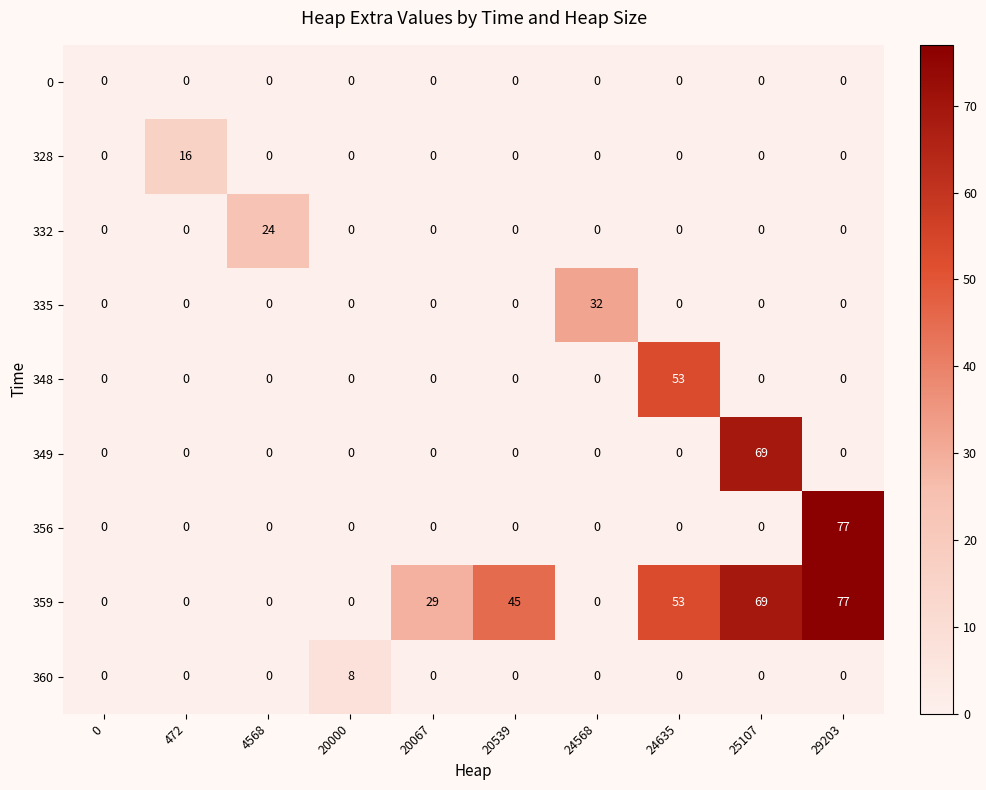

Count the 359 values in the range 0 to 53.

8